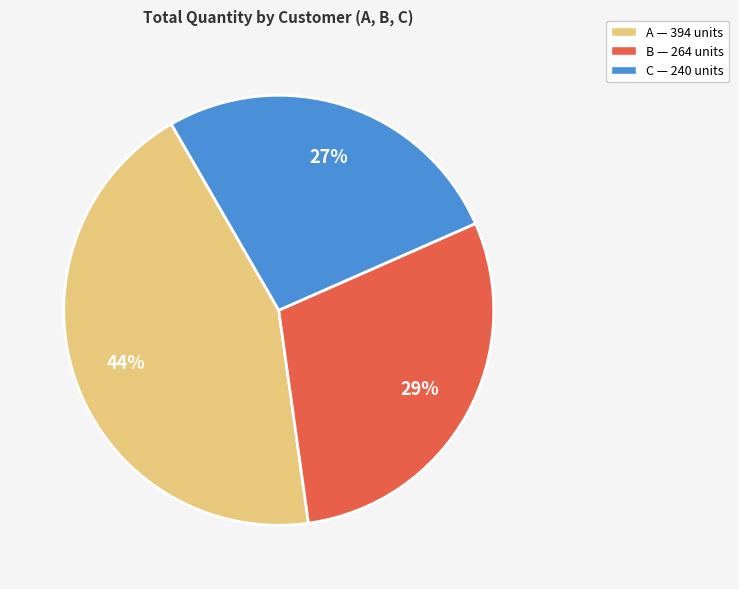

What is the smallest slice in the pie chart?

C